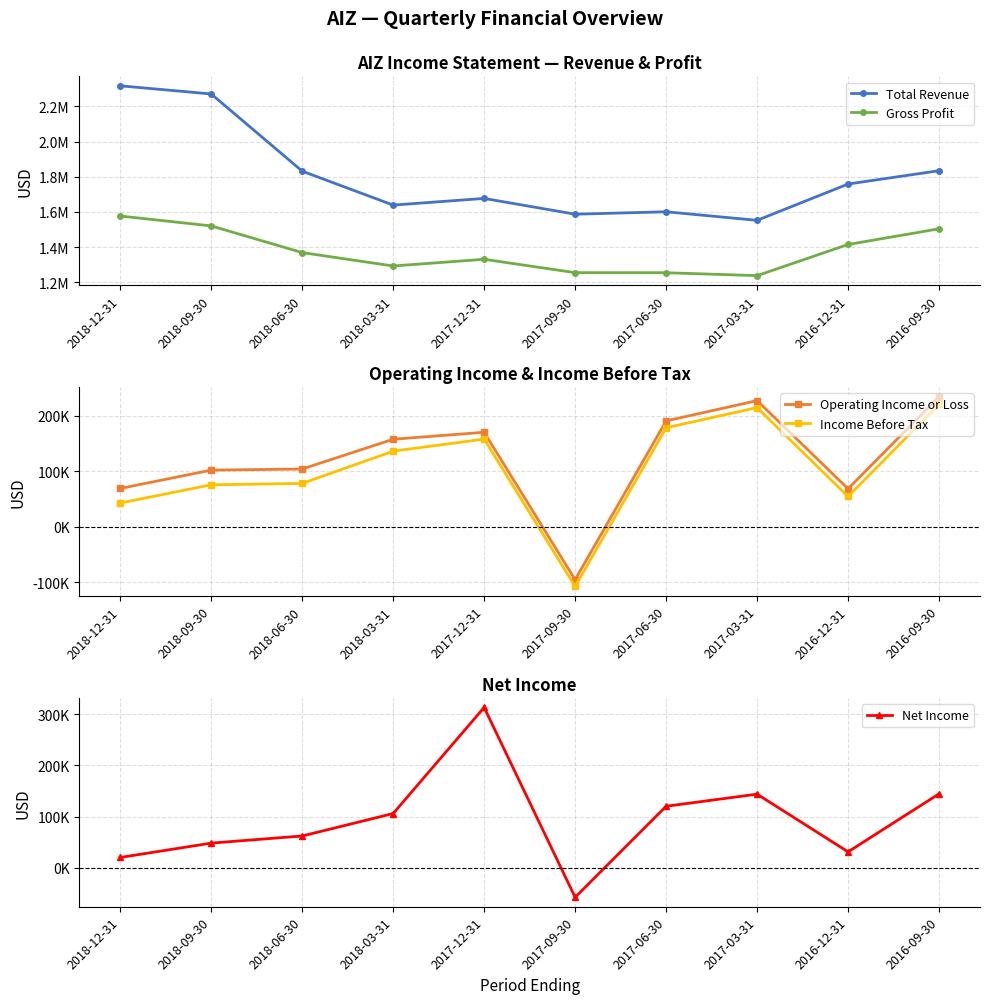

At how many categories does at least one series exceed 1101481?

10